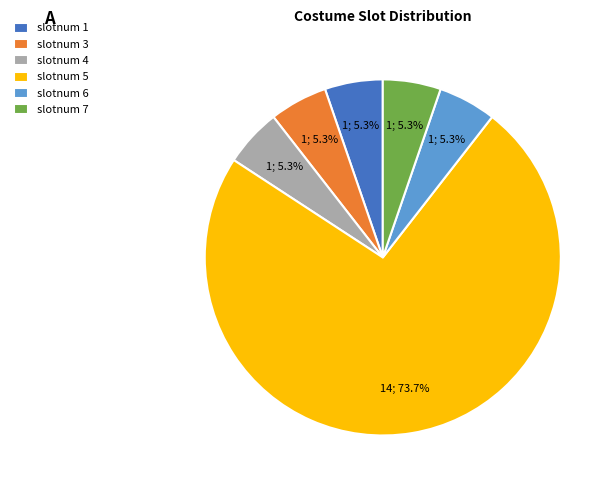

Which category has the biggest portion of the pie?

slotnum 5